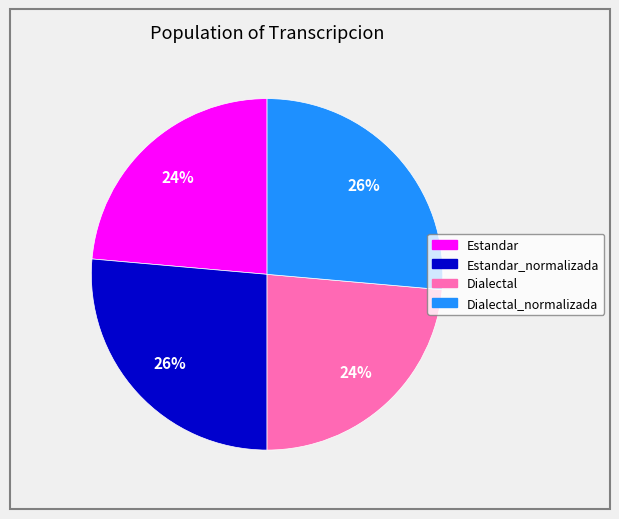

To the nearest percent, what is the average slice percentage?

25%